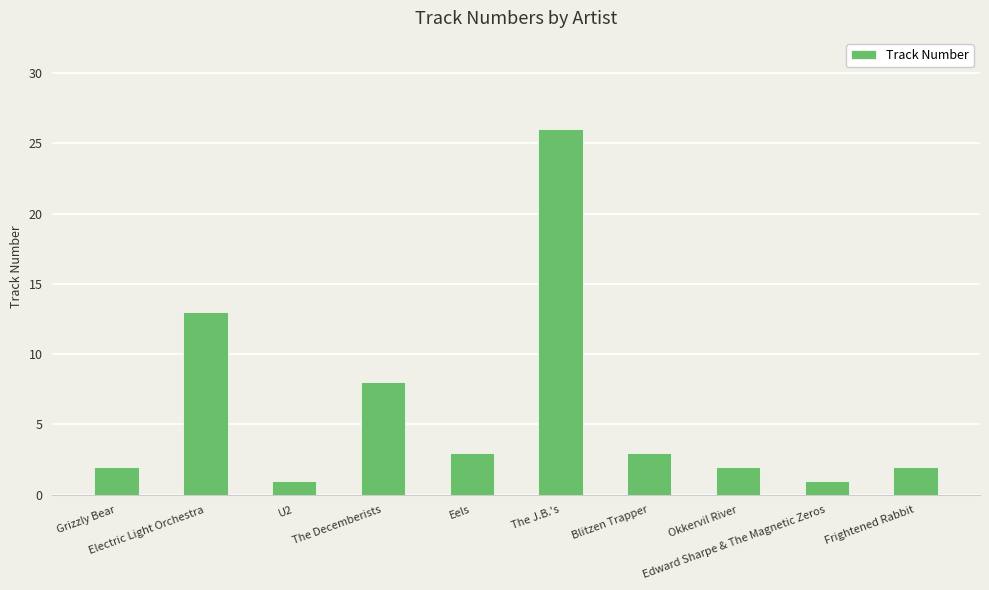

Reading left to right, list all the values displayed in this chart.

Grizzly Bear=2	Electric Light Orchestra=13	U2=1	The Decemberists=8	Eels=3	The J.B.'s=26	Blitzen Trapper=3	Okkervil River=2	Edward Sharpe & The Magnetic Zeros=1	Frightened Rabbit=2